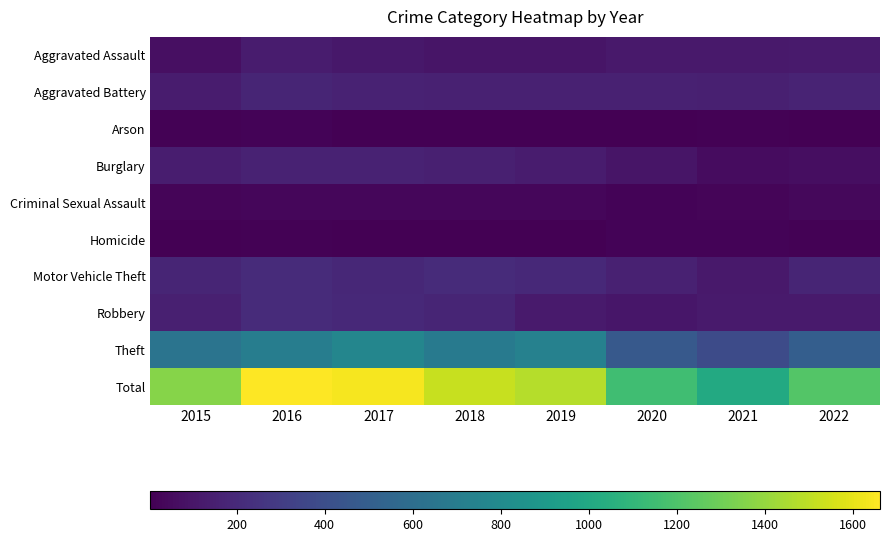

What is the smallest value displayed?

4